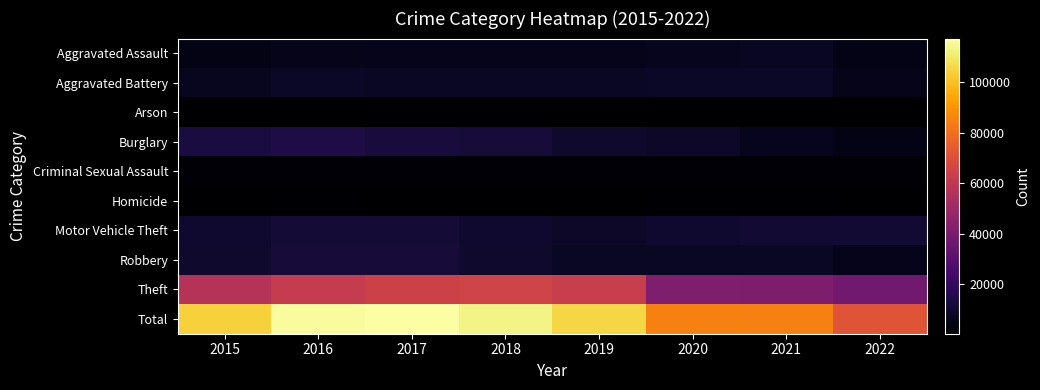

Reading left to right, extract all data points from this chart.

Aggravated Assault: 2015=4480	2016=5712	2017=5793	2018=6001	2019=5840	2020=6263	2021=7241	2022=5105
Aggravated Battery: 2015=7018	2016=8085	2017=7845	2018=7735	2019=7857	2020=8319	2021=8348	2022=5324
Arson: 2015=448	2016=515	2017=444	2018=373	2019=376	2020=589	2021=526	2022=293
Burglary: 2015=13184	2016=14289	2017=13001	2018=11746	2019=9639	2020=8754	2021=6655	2022=5150
Criminal Sexual Assault: 2015=1658	2016=1810	2017=1931	2018=1966	2019=1866	2020=1441	2021=1673	2022=1221
Homicide: 2015=496	2016=786	2017=672	2018=589	2019=498	2020=785	2021=801	2022=495
Motor Vehicle Theft: 2015=10068	2016=11286	2017=11380	2018=9983	2019=8978	2020=9953	2021=10591	2022=11157
Robbery: 2015=9638	2016=11960	2017=11880	2018=9679	2019=7994	2020=7855	2021=7920	2022=5811
Theft: 2015=57350	2016=61618	2017=64380	2018=65282	2019=62478	2020=41296	2021=40745	2022=37258
Total: 2015=104340	2016=116061	2017=117326	2018=113354	2019=105526	2020=85255	2021=84500	2022=71814